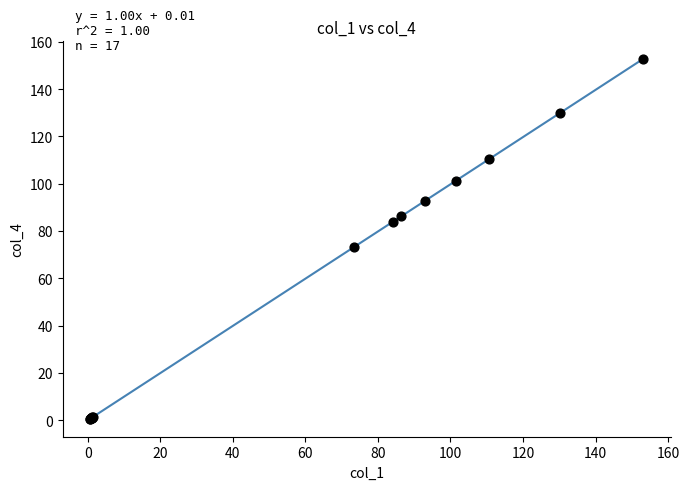

What Y value in the scatter plot is closest to 76?

73.3